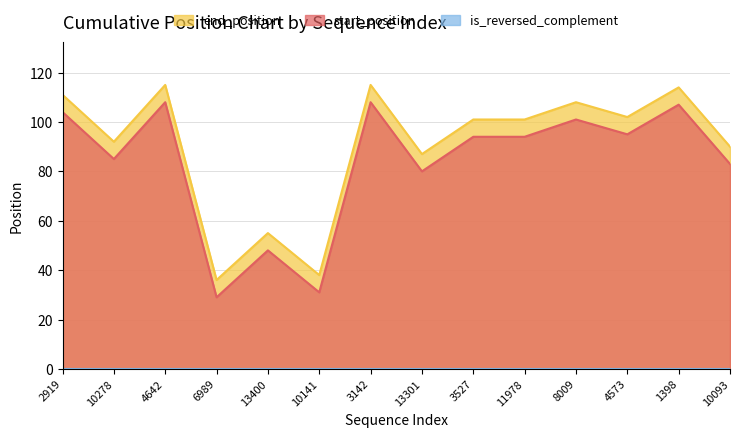

The value of end_position at 8009 is 108. True or false?

True